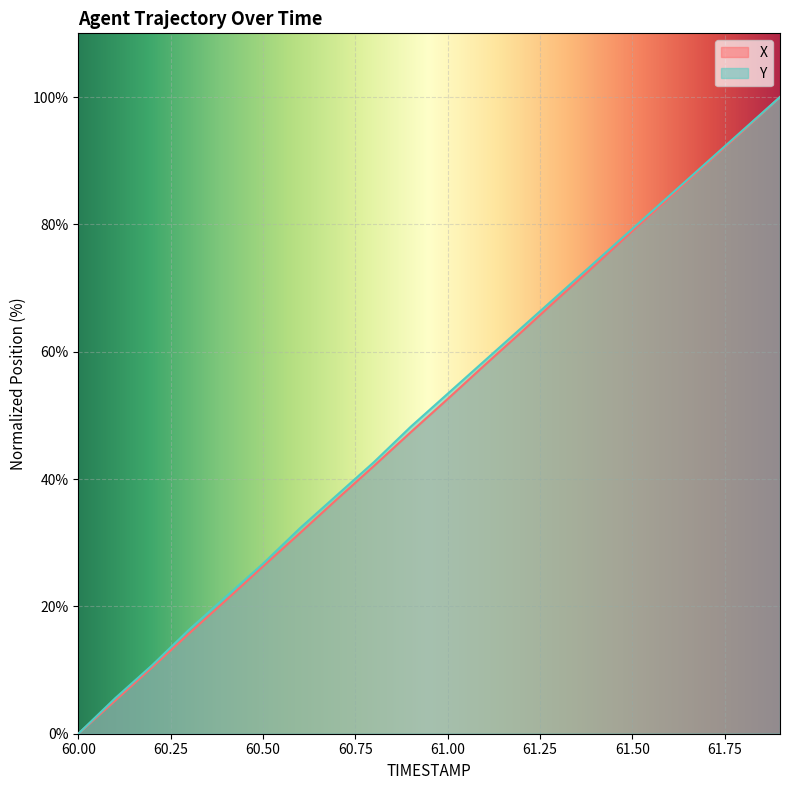

What position from the left is 60.1?

2